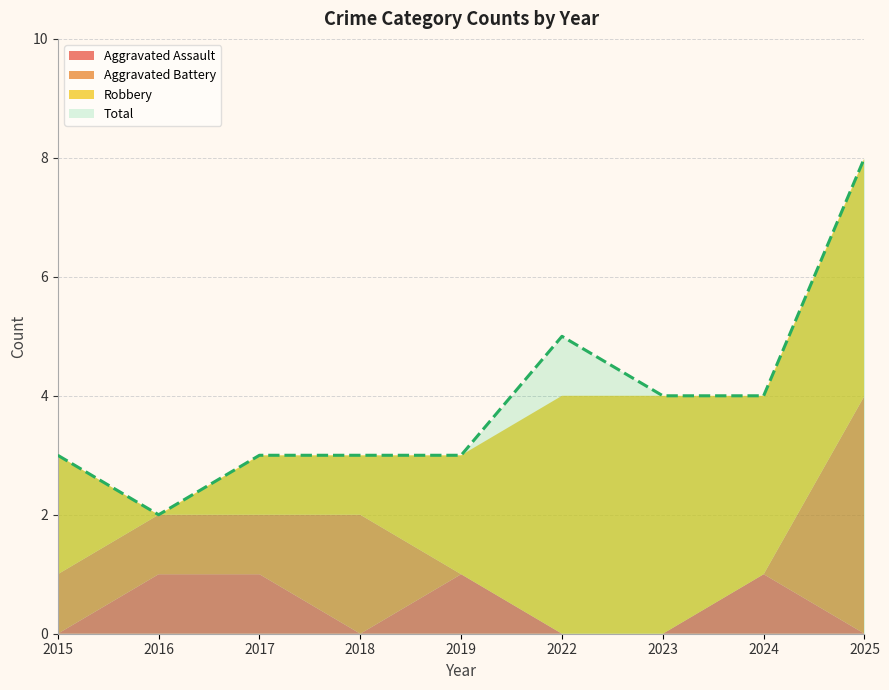

The value of Total at 2016 is 2. True or false?

True